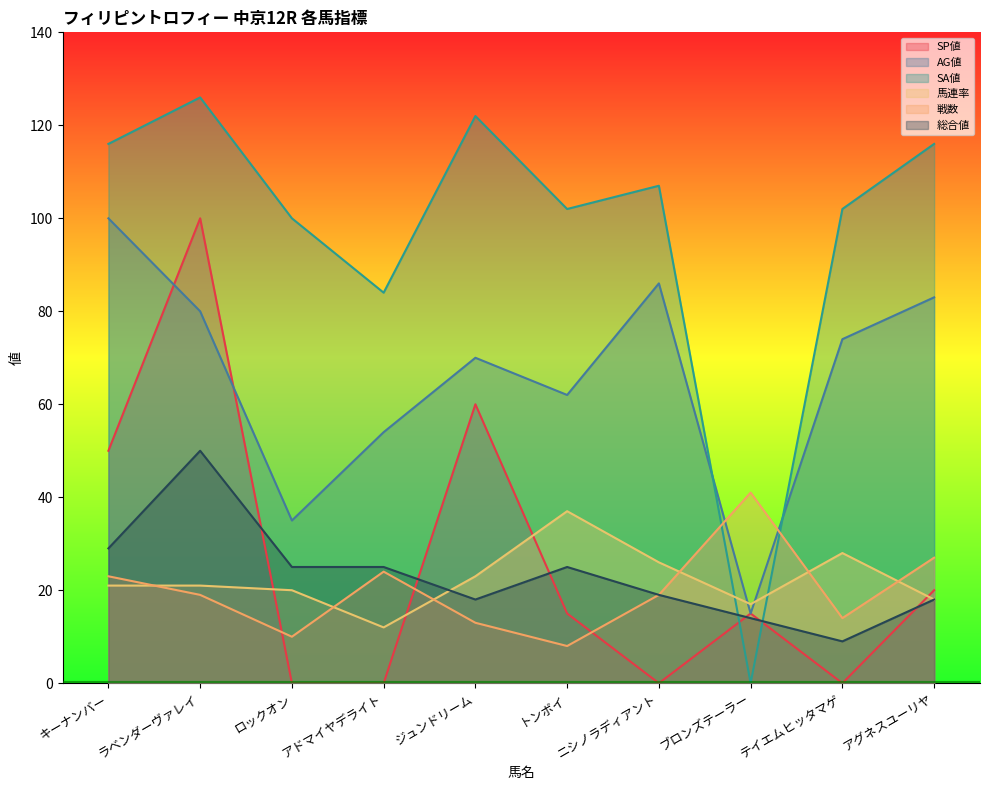

Which label corresponds to the largest value in the chart?

ラベンダーヴァレイ